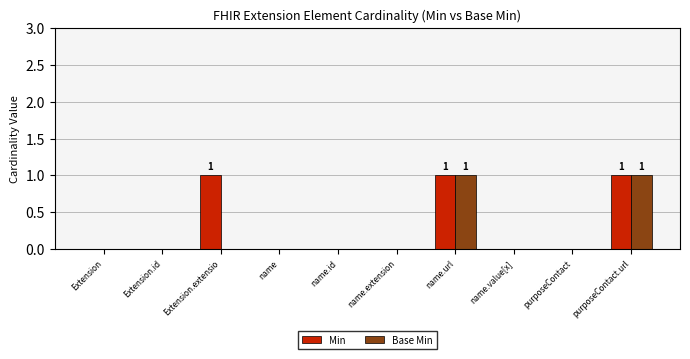

The value of Min at Extension.id is 0. True or false?

True